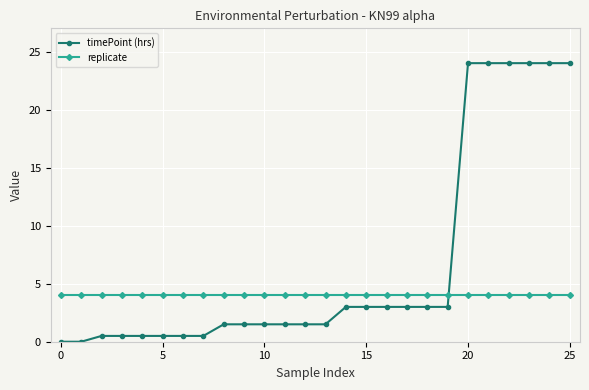

What is the maximum value for replicate?

4.0